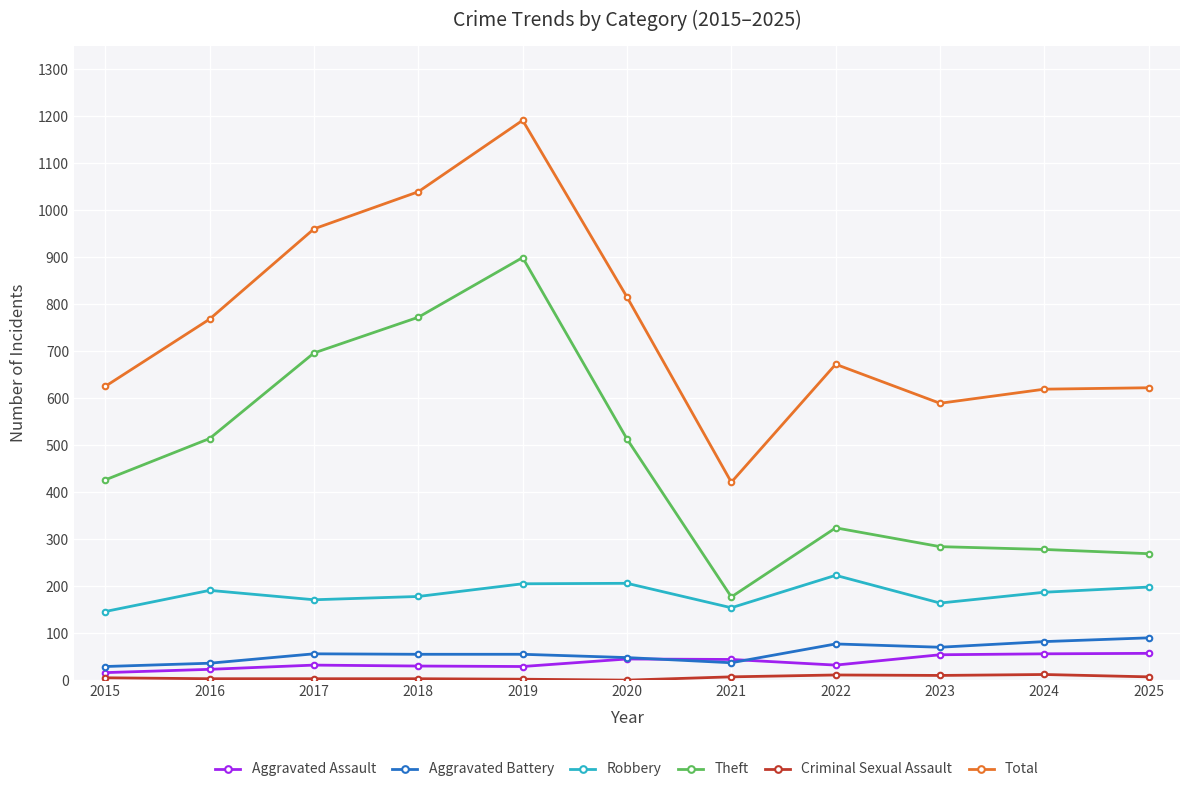

True or false: Robbery has more than 0 interior local peaks.

True